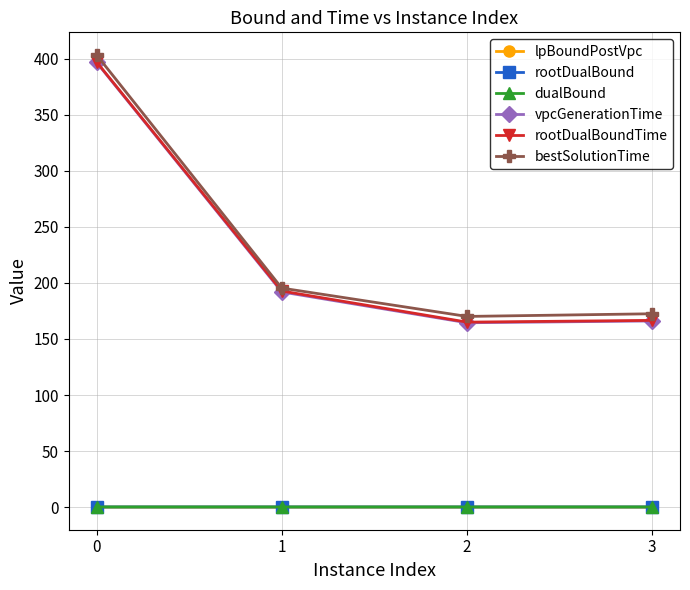

True or false: dualBound has more than 1 interior local peaks.

False